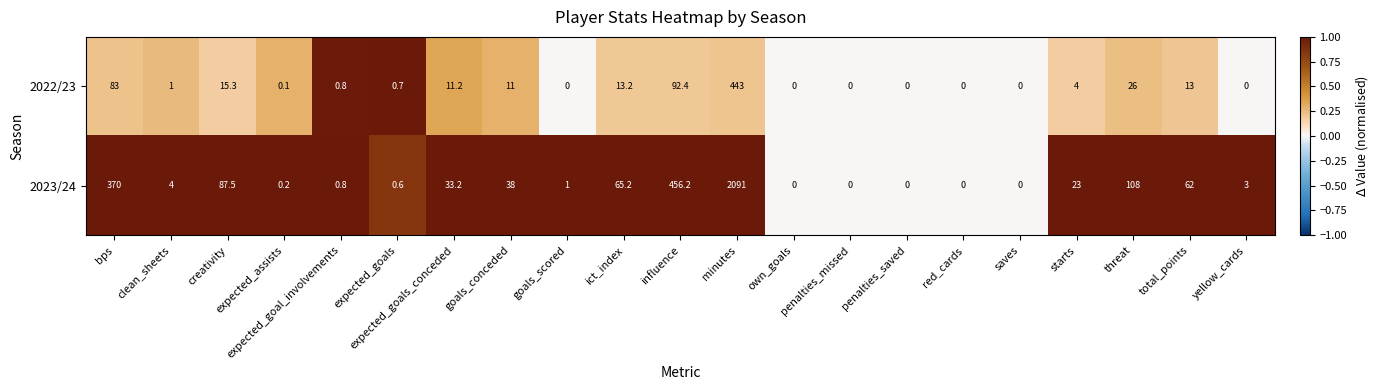

What is the average value of the 2022/23 series?

34.0